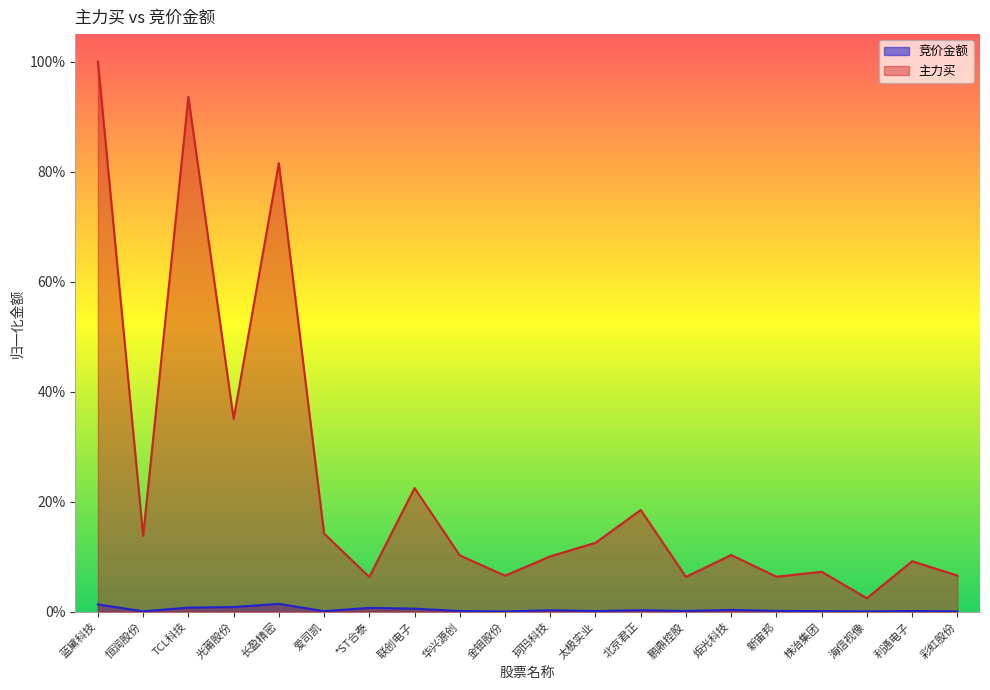

Which series has the largest total across all categories?

主力买